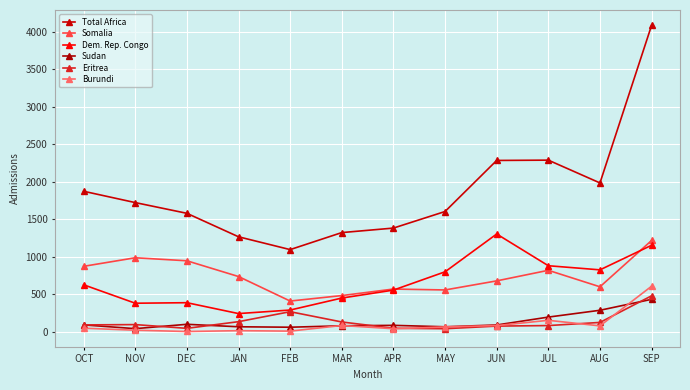

True or false: Eritrea has a value of 44 at DEC.

True